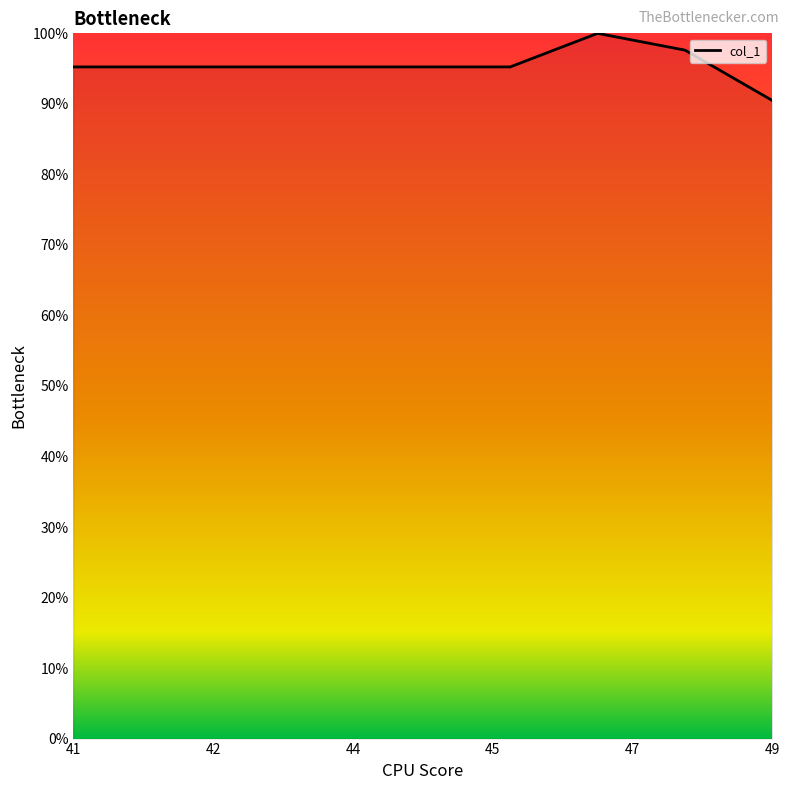

What is the maximum value shown in the chart?

100.0